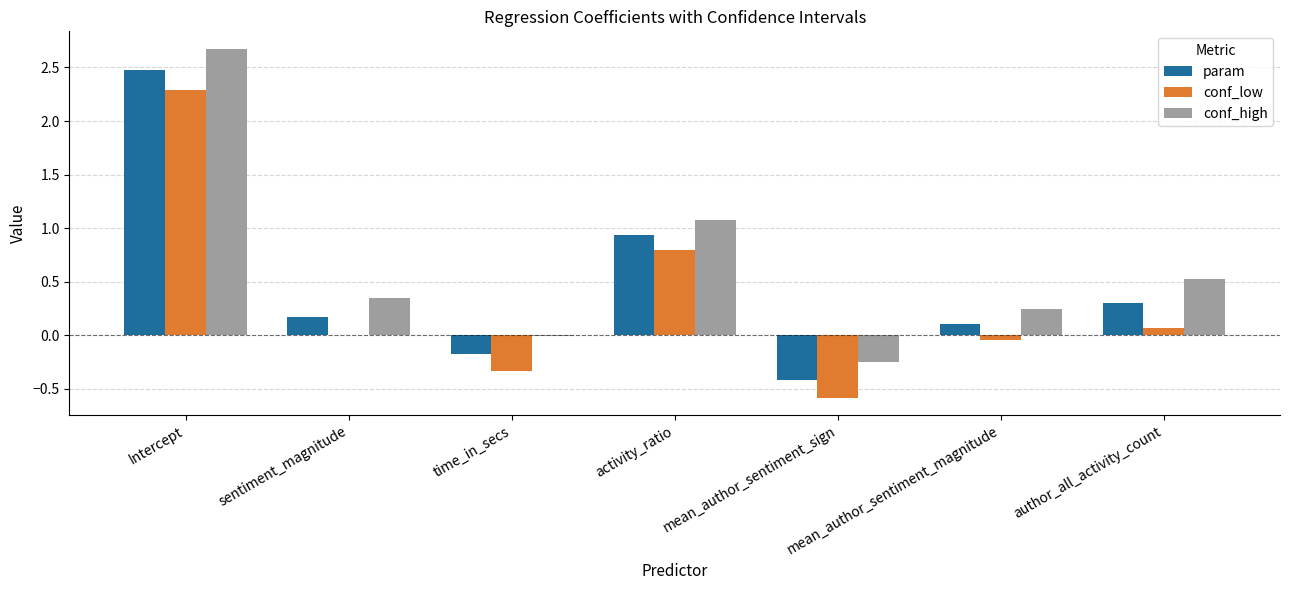

At which category is the sum across all series the highest?

Intercept